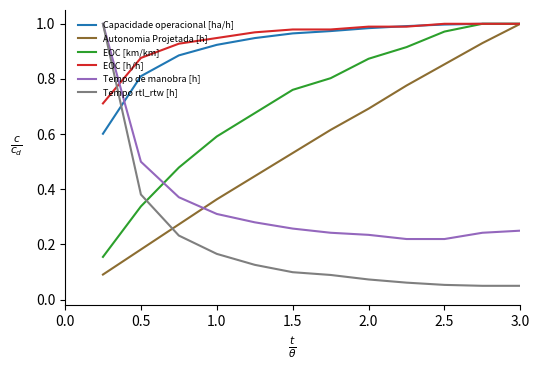

After their last crossing, which series has the higher values: Capacidade operacional [ha/h] or Tempo rtl_rtw [h]?

Capacidade operacional [ha/h]